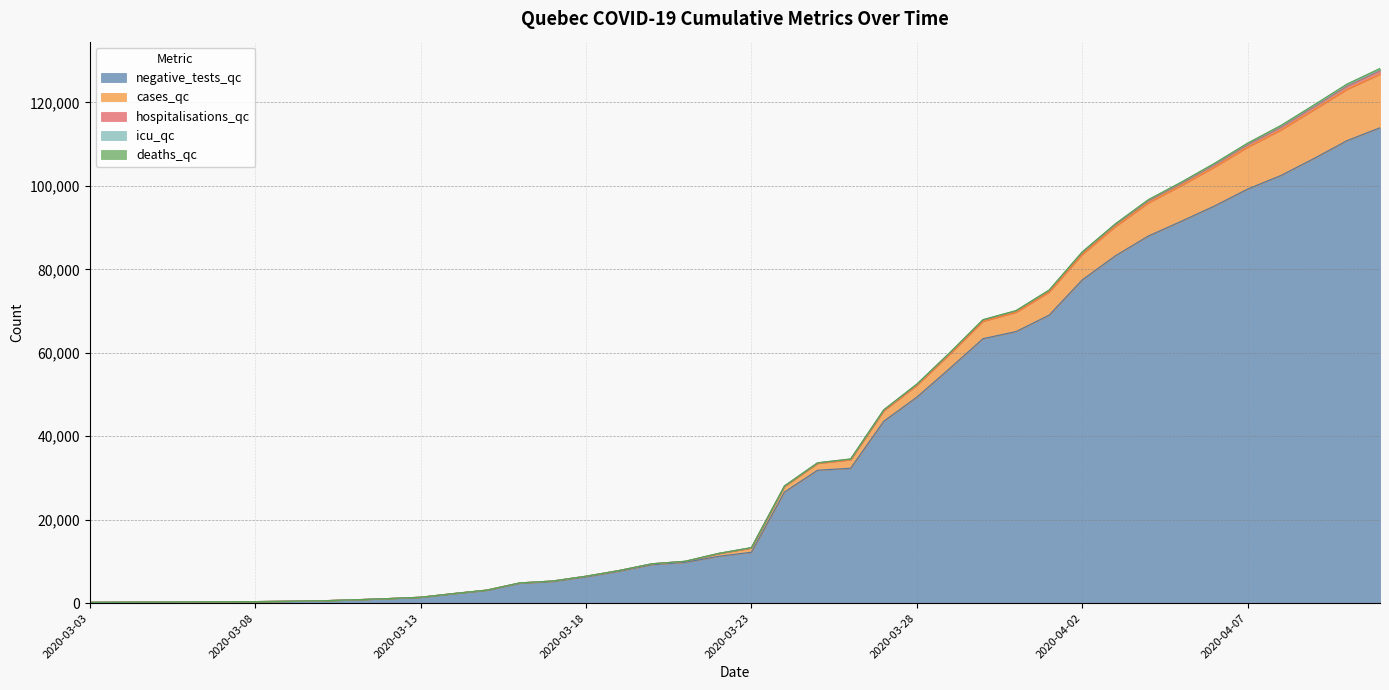

True or false: icu_qc and hospitalisations_qc cross at least once.

False